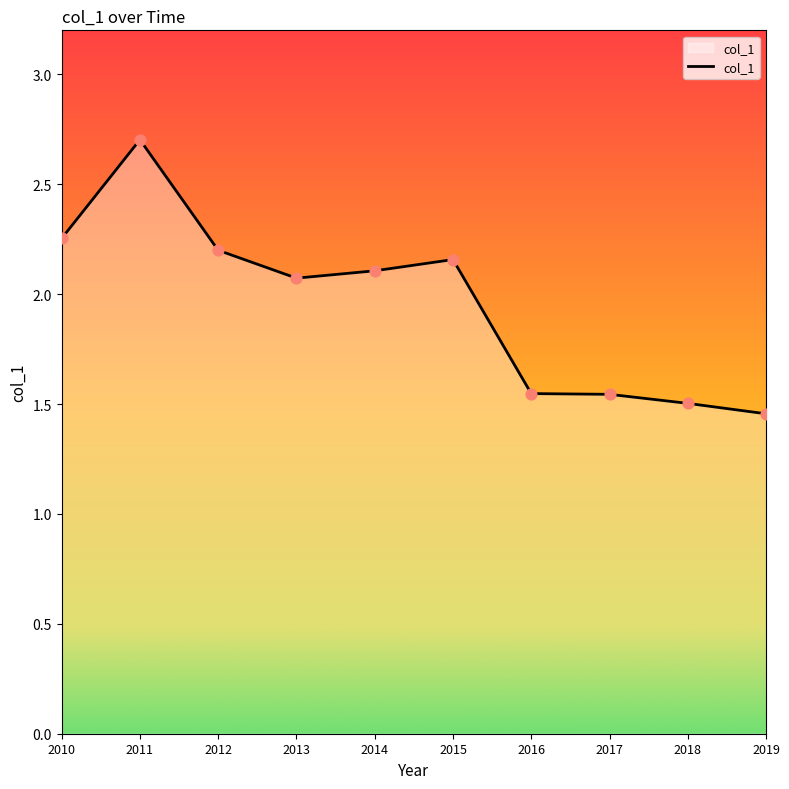

Between 2016 and 2012, which is larger?

2012